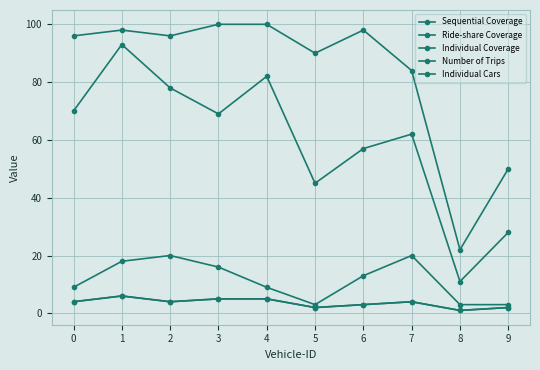

Is this an area chart (filled region under the line)?

No